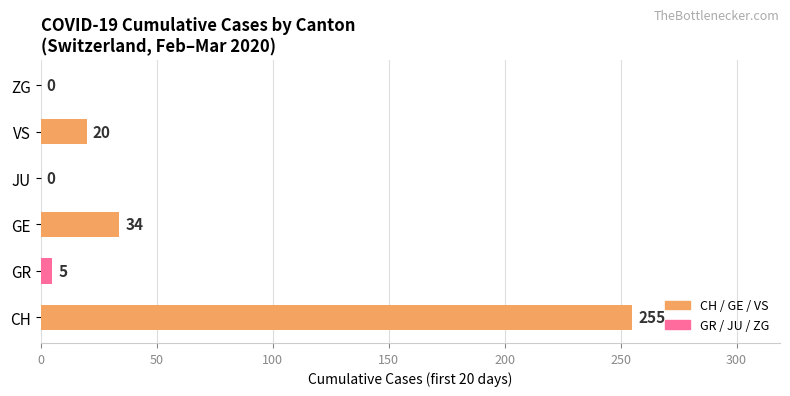

What is the change in value from JU to VS?

+20